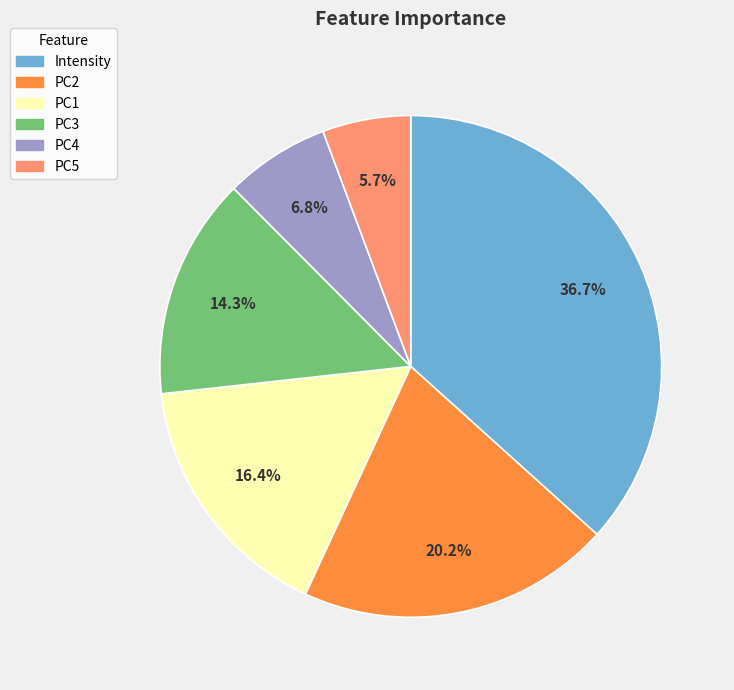

To the nearest percent, what is the combined percentage of Intensity and PC2?

57%